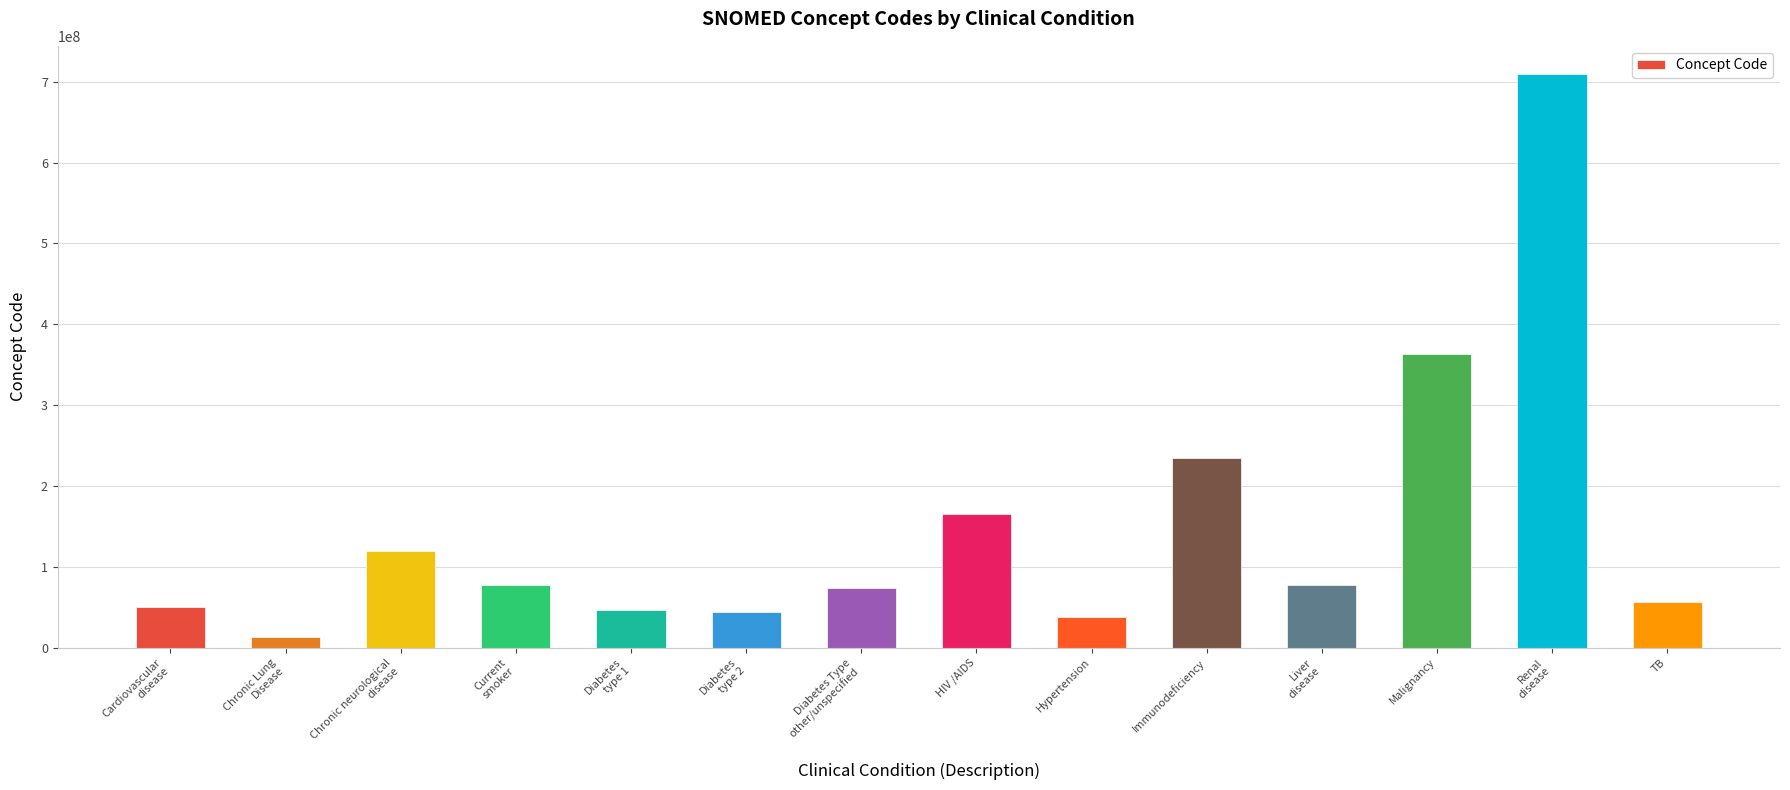

Is it true that the value at HIV /AIDS is 254129023?

False